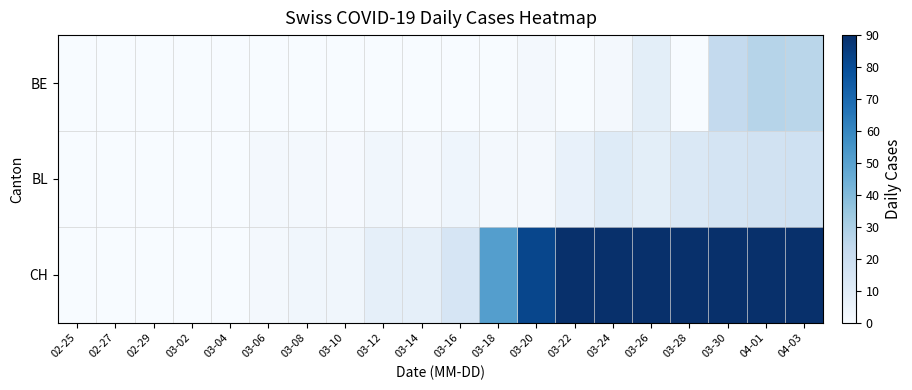

Reading left to right, list all the values displayed in this chart.

BE: 02-25=0	02-27=0	02-29=0	03-02=0	03-04=0	03-06=0	03-08=0	03-10=0	03-12=0	03-14=0	03-16=0	03-18=0	03-20=2	03-22=0	03-24=2	03-26=9	03-28=0	03-30=23	04-01=27	04-03=26
BL: 02-25=0	02-27=0	02-29=0	03-02=0	03-04=0	03-06=2	03-08=2	03-10=1	03-12=3	03-14=2	03-16=4	03-18=2	03-20=2	03-22=7	03-24=11	03-26=9	03-28=13	03-30=16	04-01=17	04-03=18
CH: 02-25=0	02-27=0	02-29=0	03-02=0	03-04=0	03-06=2	03-08=3	03-10=3	03-12=8	03-14=8	03-16=15	03-18=51	03-20=82	03-22=120	03-24=149	03-26=188	03-28=214	03-30=255	04-01=293	04-03=294